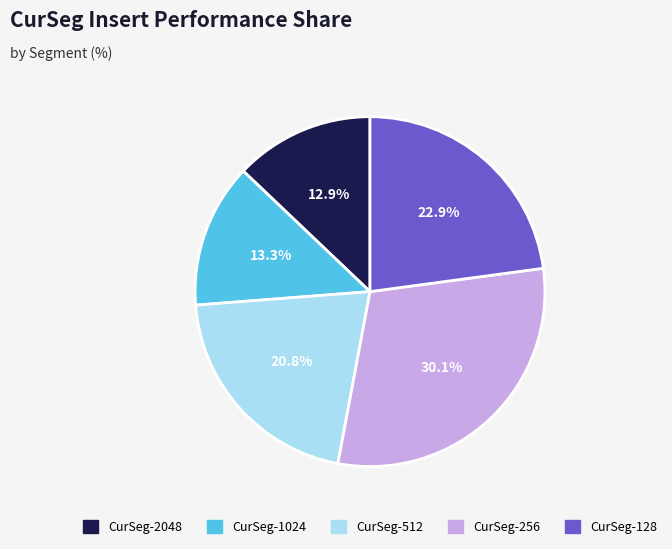

Which slice is the largest?

CurSeg-256